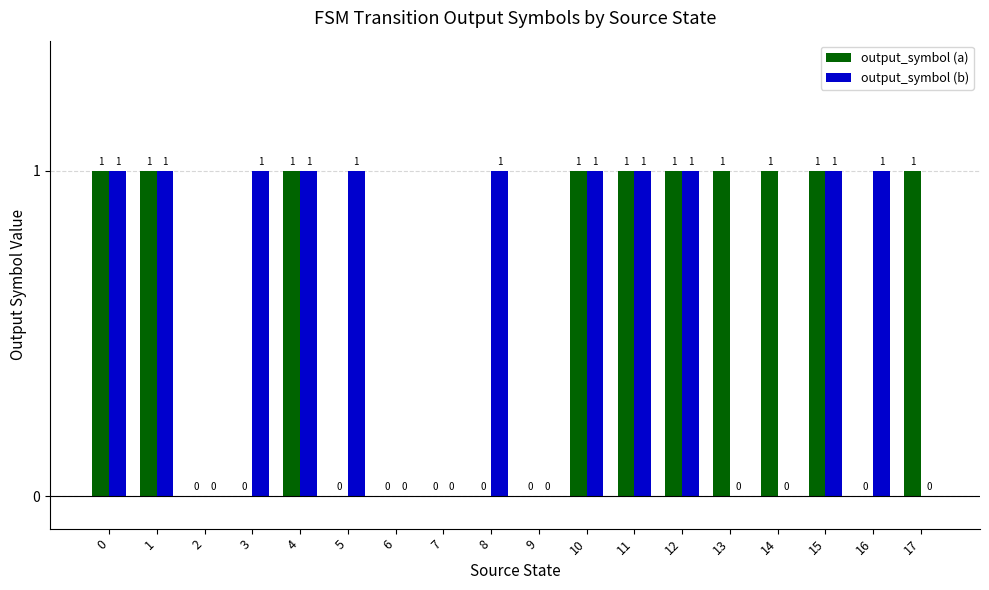

Which series changed the most between 3 and 7?

output_symbol (b)